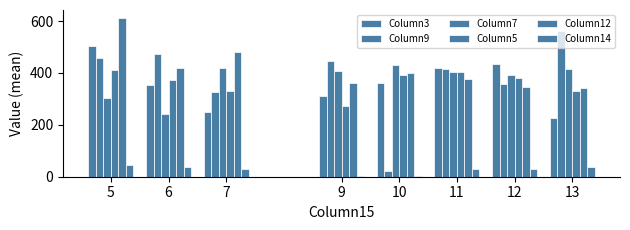

Which category has the lowest value in the Column12 series?

13